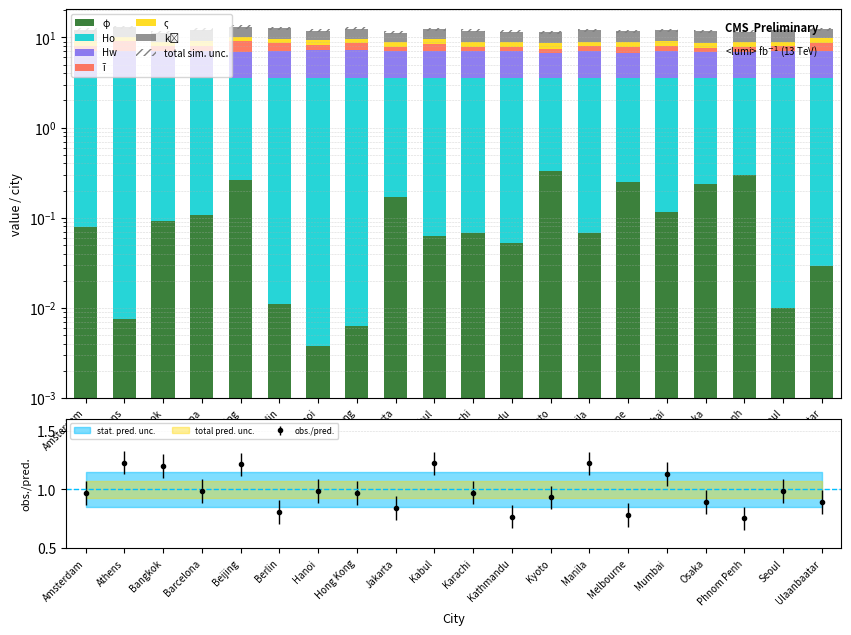

What is the label of the 7th bar from the right?

Manila